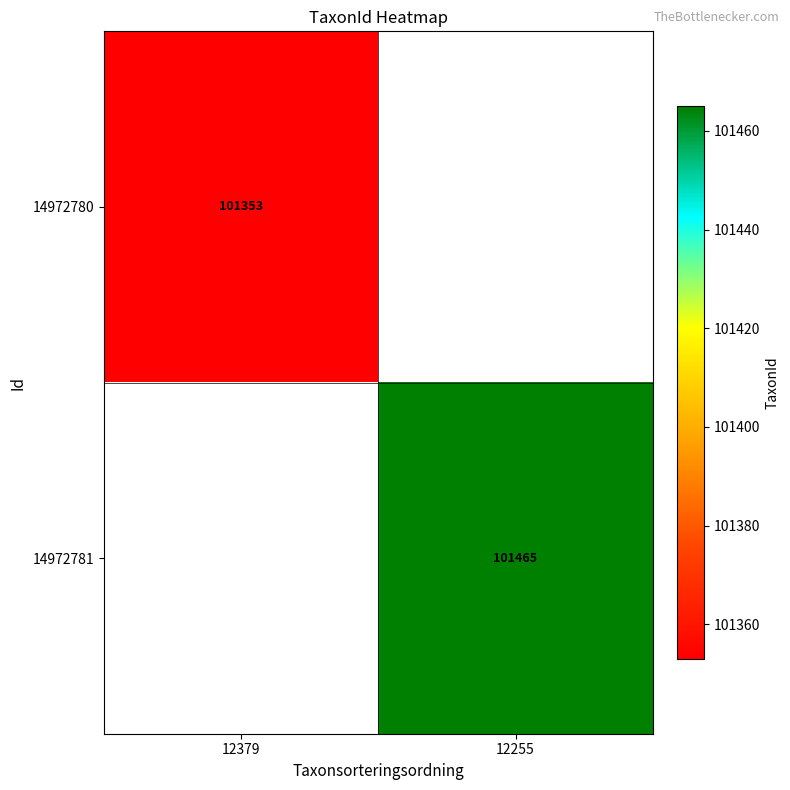

Is the value of 14972780 at 12379 greater than the value of 14972781 at 12255?

No